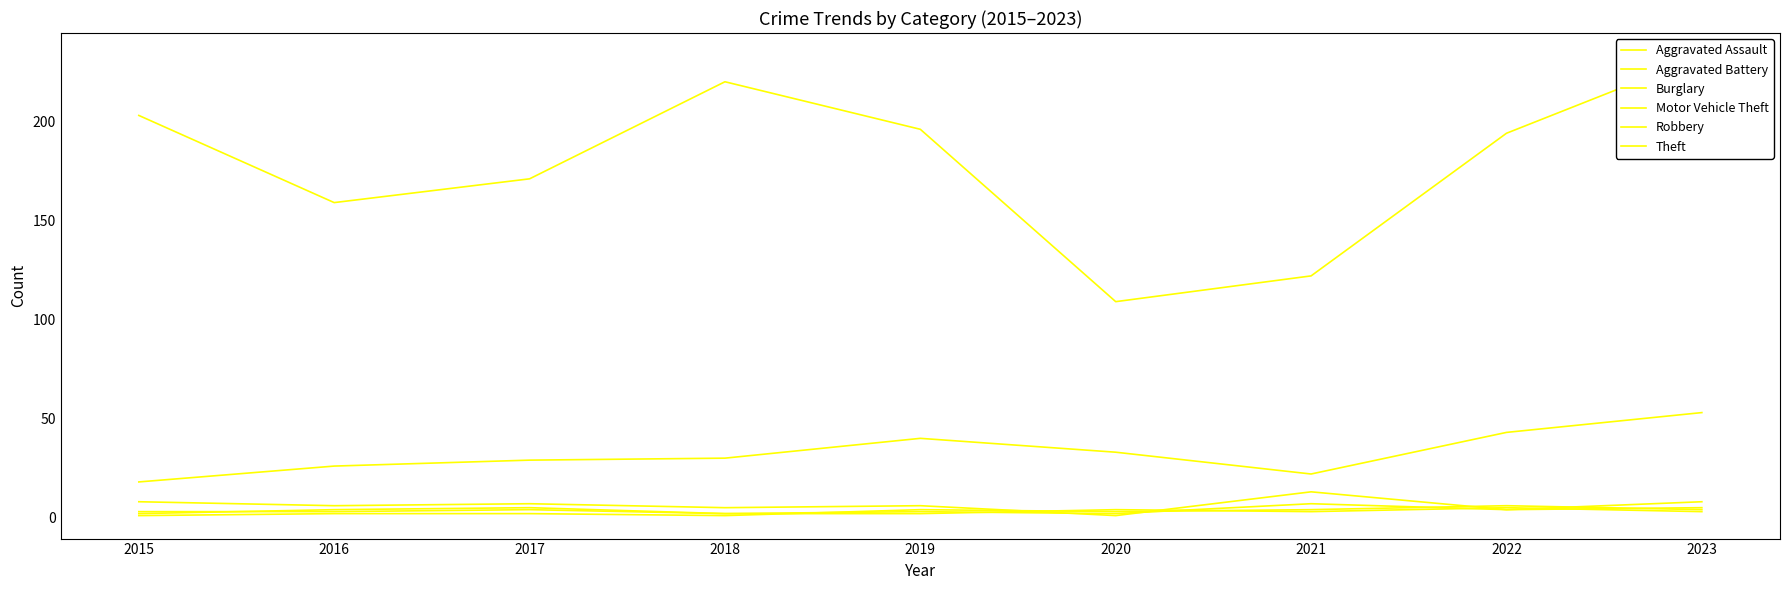

The Burglary series shows 5 at 2023. True or false?

True